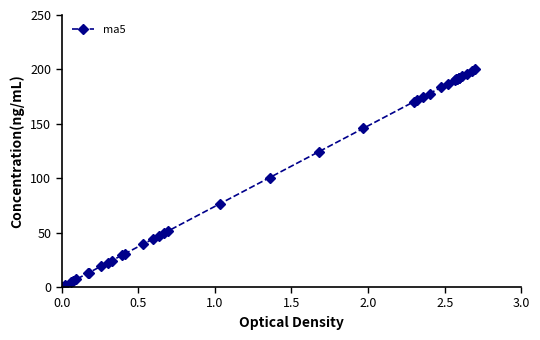

What is the greatest value displayed?

200.0